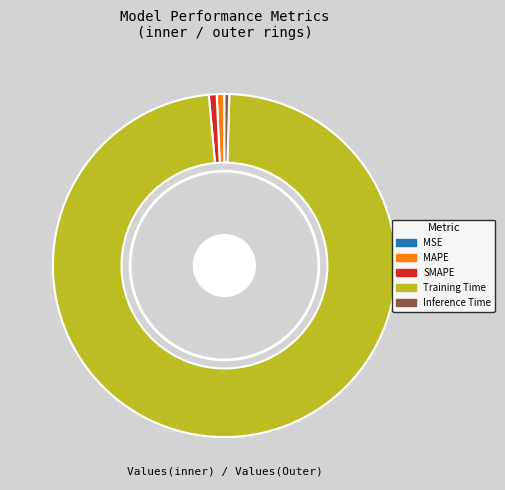

To the nearest percent, what is the average slice percentage?

20%